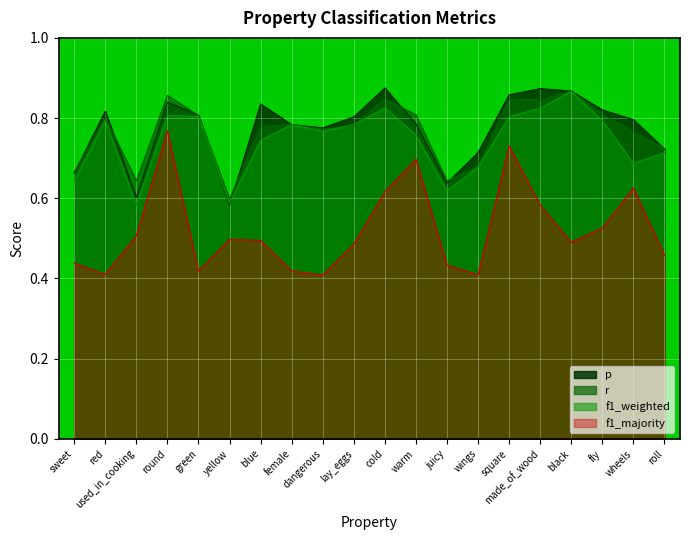

Which series has the largest range (max minus min)?

f1_majority